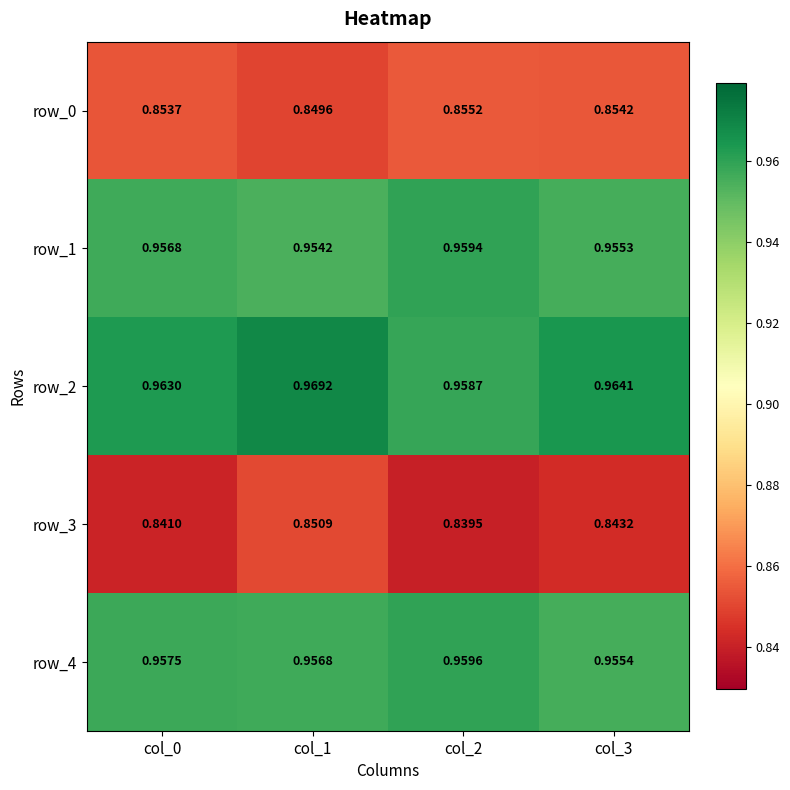

Is the value of row_1 at col_1 greater than the value of row_2 at col_2?

No